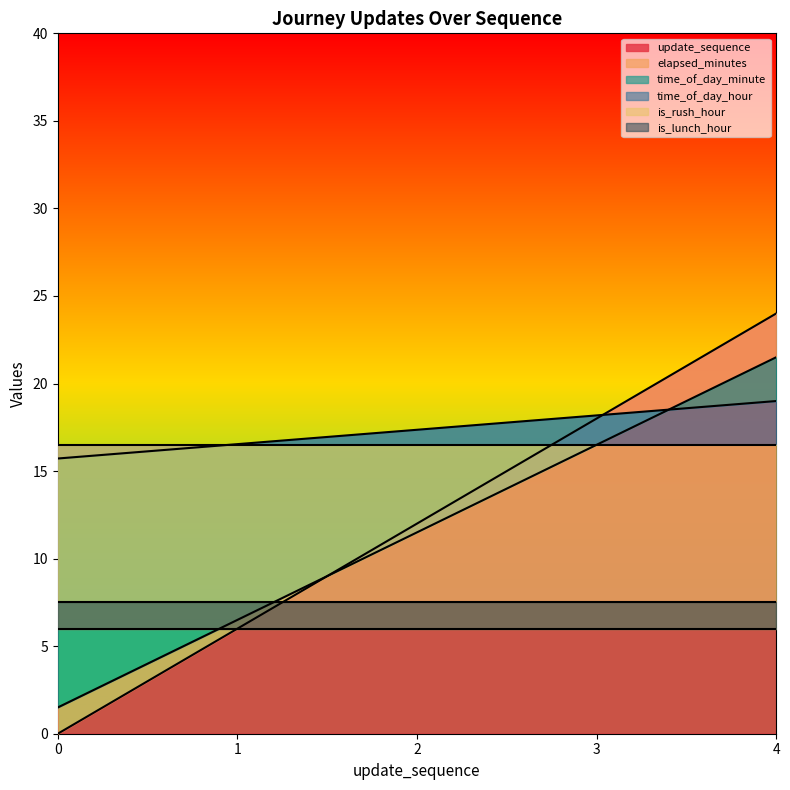

True or false: time_of_day_minute has more than 1 points higher than both neighbors.

False